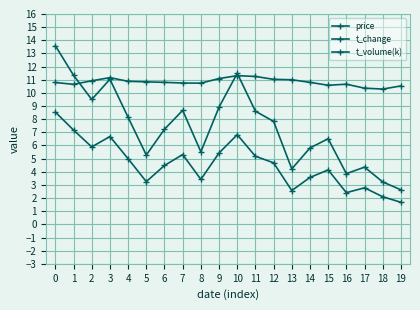

At which label does t_change reach its minimum?

19